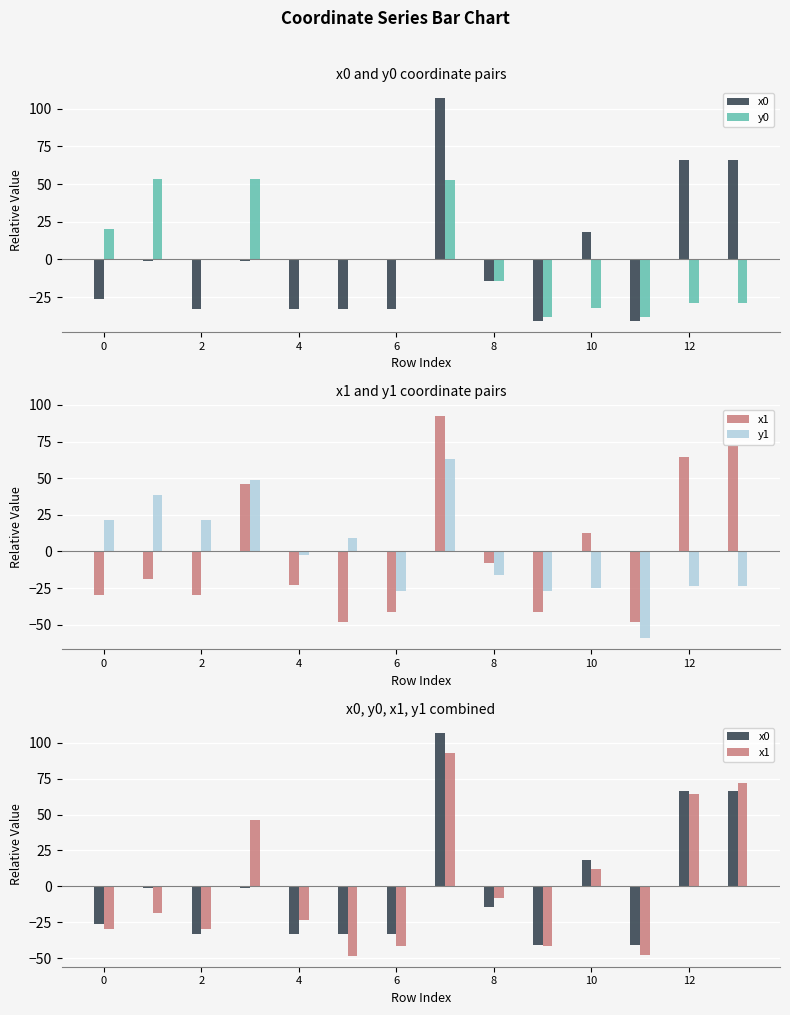

Rank the series by their maximum value, from highest to lowest.

x0, x1, y1, y0